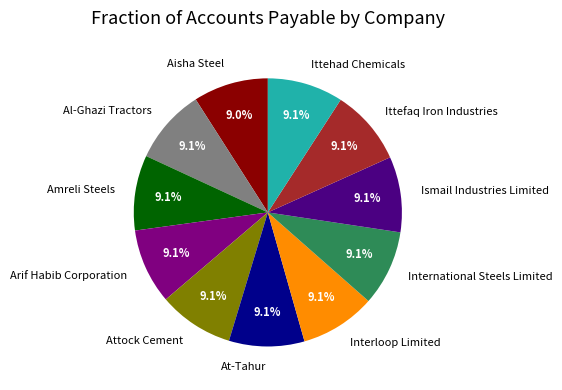

Is it true that At-Tahur is 9% of the pie?

True